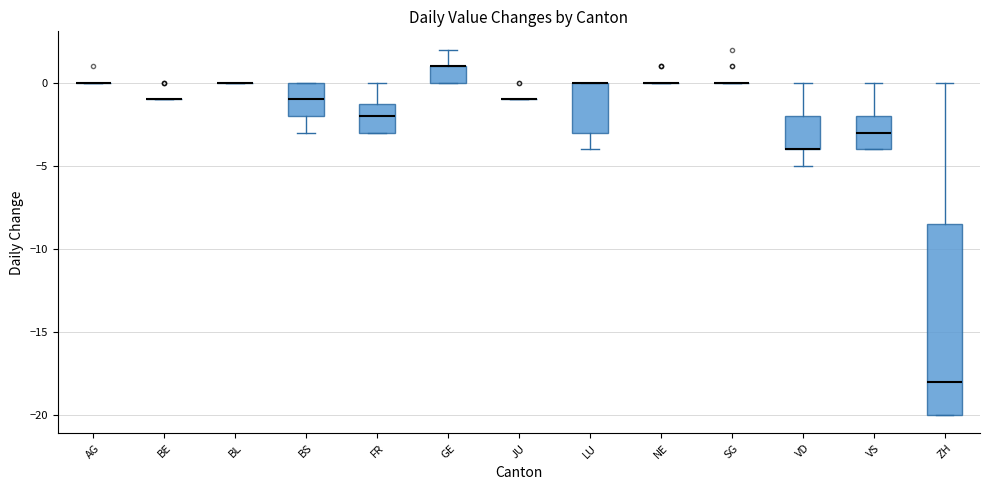

Reading left to right, transcribe this box plot: for each box, give where its median line is, the range the box spans, and where its two whiskers end, as read against the y-axis. The values are not printed on the chart, so give them approximately, as read against the axis.

AG: box collapsed to a line at 0.0, whiskers 0.0 to 0.0
BE: box collapsed to a line at -1.0, whiskers -1.0 to -1.0
BL: box collapsed to a line at 0.0, whiskers 0.0 to 0.0
BS: median -1.0, box -2.0 to 0.0, whiskers -3.0 to 0.0
FR: median -2.0, box -3.0 to -1.0, whiskers -3.0 to 0.0
GE: median 1.0 (drawn on the box's upper edge), box 0.0 to 1.0, whiskers 0.0 to 2.0
JU: box collapsed to a line at -1.0, whiskers -1.0 to -1.0
LU: median 0.0 (drawn on the box's upper edge), box -3.0 to 0.0, whiskers -4.0 to 0.0
NE: box collapsed to a line at 0.0, whiskers 0.0 to 0.0
SG: box collapsed to a line at 0.0, whiskers 0.0 to 0.0
VD: median -4.0 (drawn on the box's lower edge), box -4.0 to -2.0, whiskers -5.0 to 0.0
VS: median -3.0, box -4.0 to -2.0, whiskers -4.0 to 0.0
ZH: median -18.0, box -20.0 to -8.5, whiskers -20.0 to 0.0